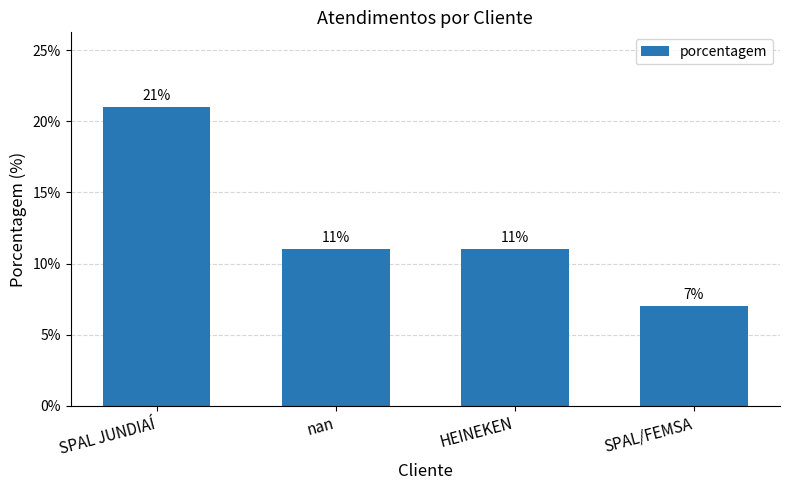

Which label corresponds to the largest value in the chart?

SPAL JUNDIAÍ